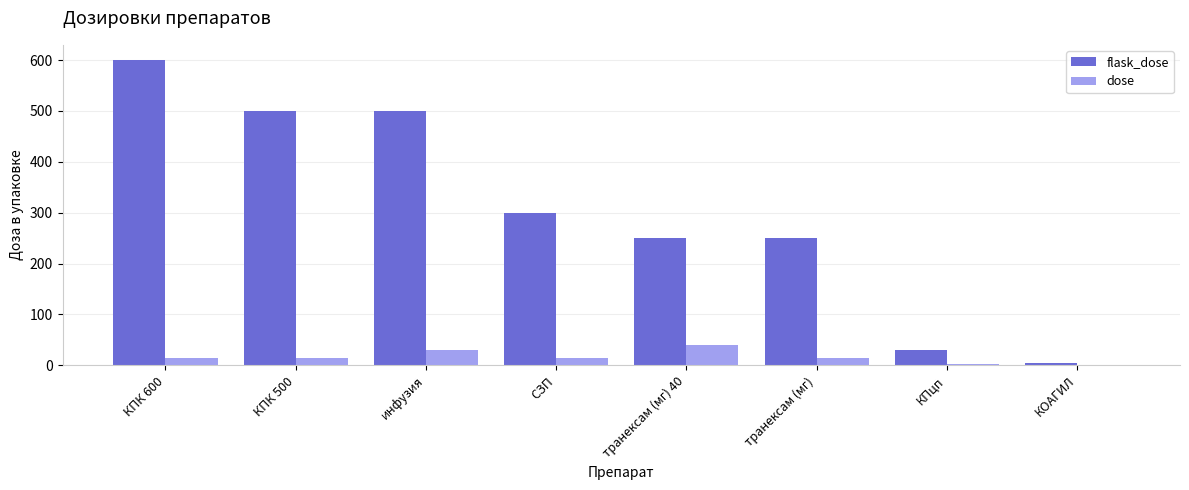

What is the highest value of the dose series?

40.0